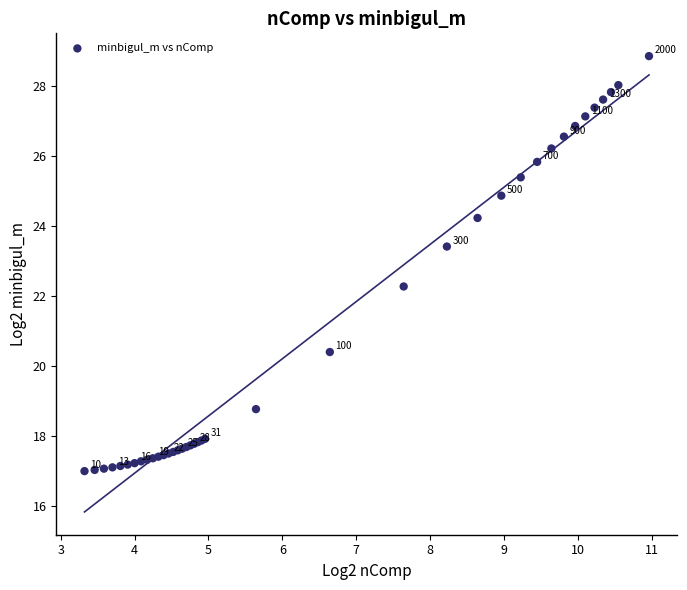

What Y value in the scatter plot is closest to 22?

22.3